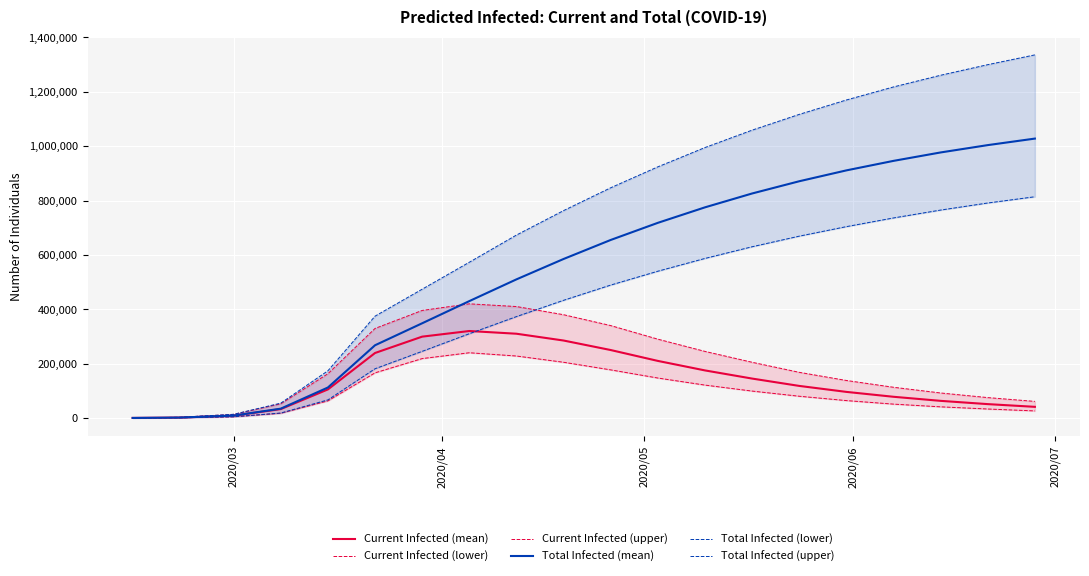

Count the number of data series in this chart.

6